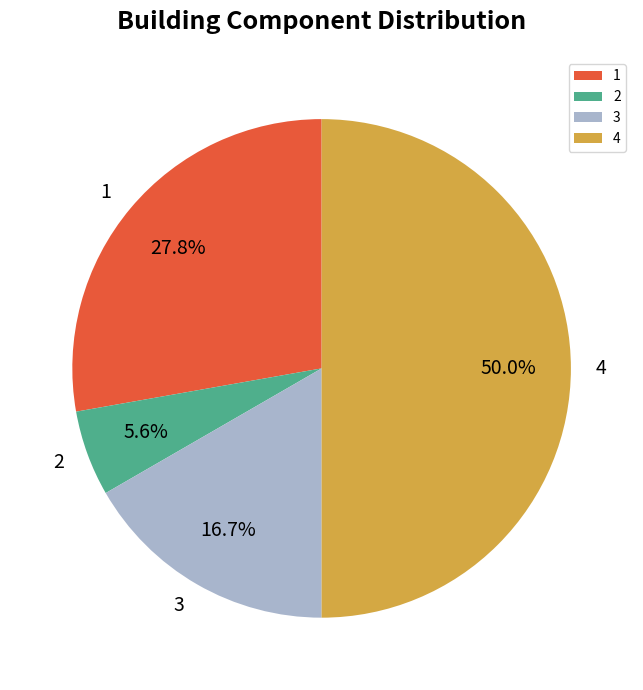

Which has a higher value, 4 or 3?

4